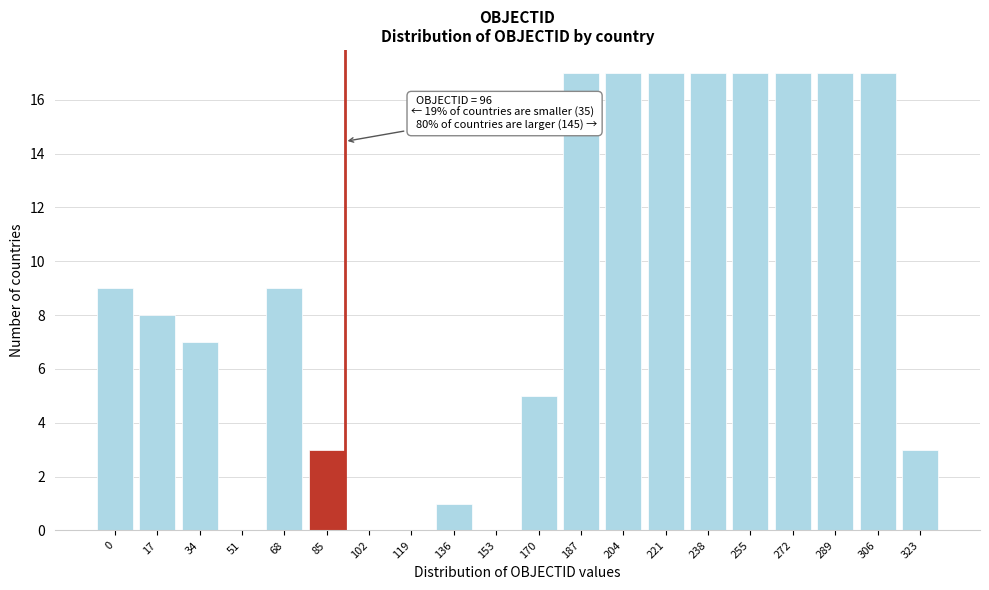

Reading left to right, extract all data points from this chart.

0=9	17=8	34=7	51=0	68=9	85=3	102=0	119=0	136=1	153=0	170=5	187=17	204=17	221=17	238=17	255=17	272=17	289=17	306=17	323=3